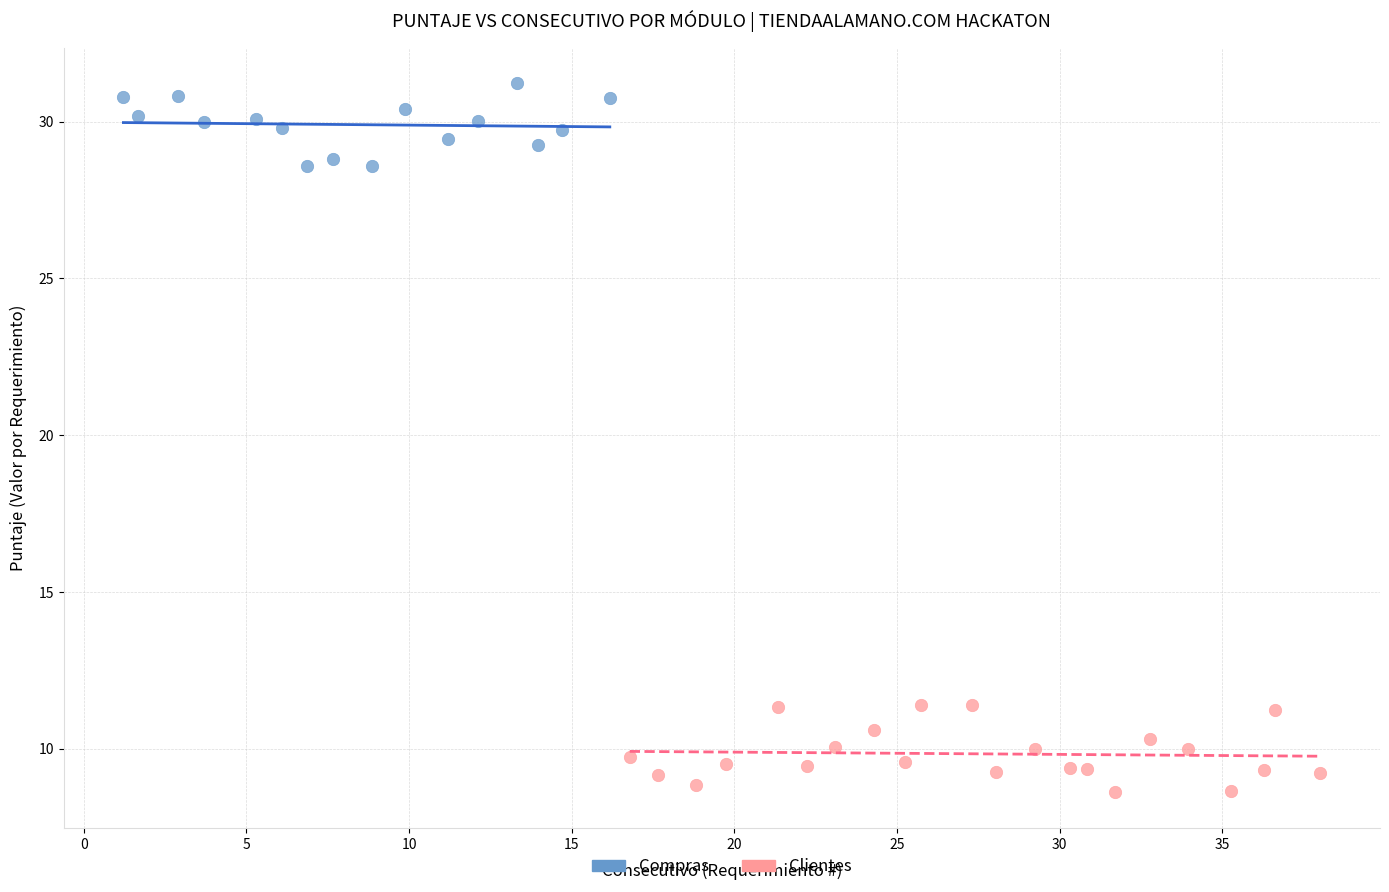

What are all the series names shown in the legend?

Compras, Clientes